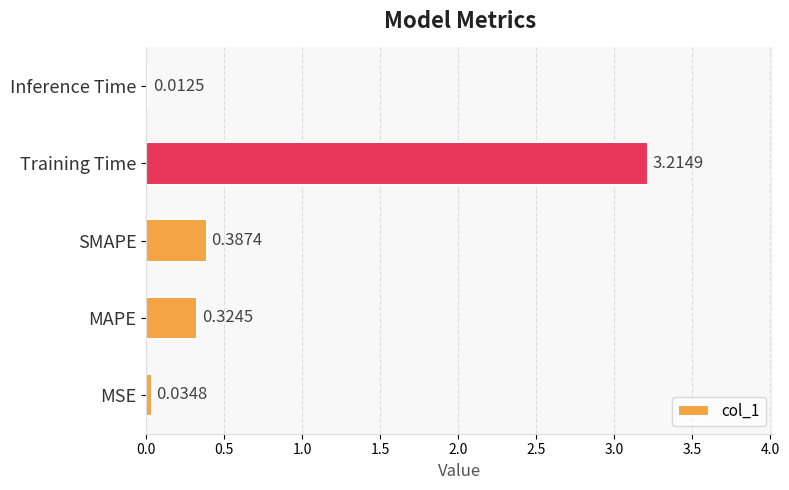

At which category does the chart reach its minimum across all series?

Inference Time